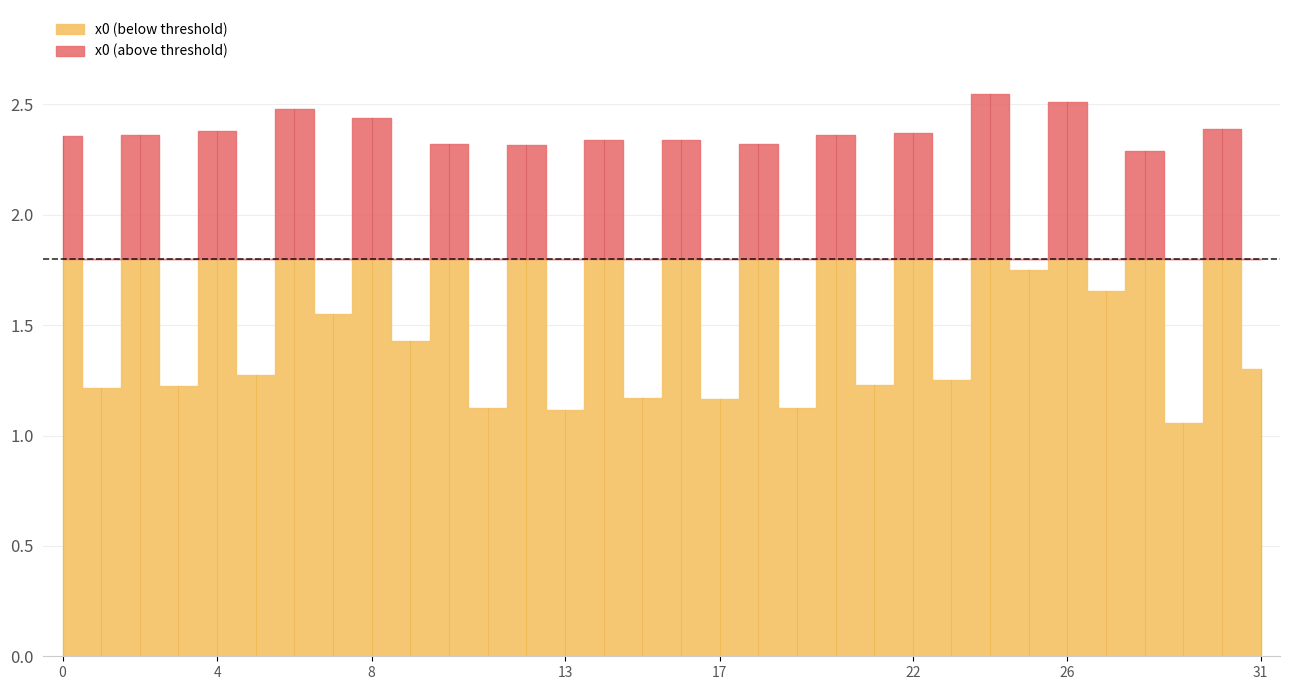

List the labels in order of value, smallest first.

29, 13, 11, 19, 17, 15, 1, 3, 21, 23, 5, 31, 9, 7, 27, 25, 28, 12, 18, 10, 16, 14, 0, 2, 20, 22, 4, 30, 8, 6, 26, 24